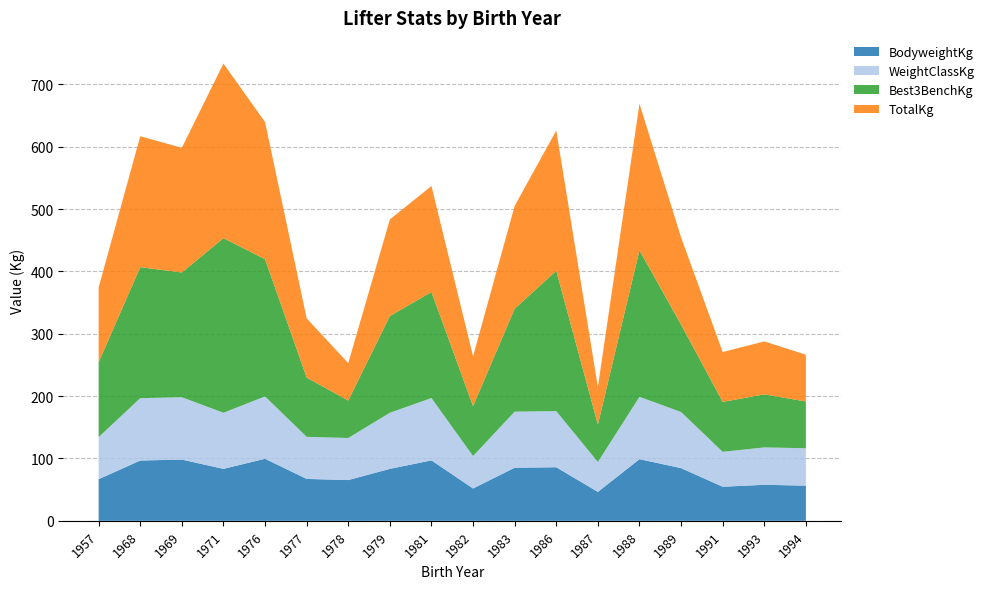

Reading left to right, what are all the values shown in this chart?

BodyweightKg: 1957=66.8	1968=96.7	1969=98.2	1971=83.3	1976=99.5	1977=67.2	1978=65.3	1979=83.3	1981=96.9	1982=51.9	1983=85.1	1986=85.9	1987=46.4	1988=98.8	1989=84.5	1991=54.6	1993=57.8	1994=56.4
WeightClassKg: 1957=67.5	1968=100.0	1969=100.0	1971=90.0	1976=100.0	1977=67.5	1978=67.5	1979=90.0	1981=100.0	1982=52.0	1983=90.0	1986=90.0	1987=48.0	1988=100.0	1989=90.0	1991=56.0	1993=60.0	1994=60.0
Best3BenchKg: 1957=120.0	1968=210.0	1969=200.0	1971=280.0	1976=220.0	1977=95.0	1978=60.0	1979=155.0	1981=170.0	1982=80.0	1983=165.0	1986=225.0	1987=60.0	1988=235.0	1989=140.0	1991=80.0	1993=85.0	1994=75.0
TotalKg: 1957=120.0	1968=210.0	1969=200.0	1971=280.0	1976=220.0	1977=95.0	1978=60.0	1979=155.0	1981=170.0	1982=80.0	1983=165.0	1986=225.0	1987=60.0	1988=235.0	1989=140.0	1991=80.0	1993=85.0	1994=75.0